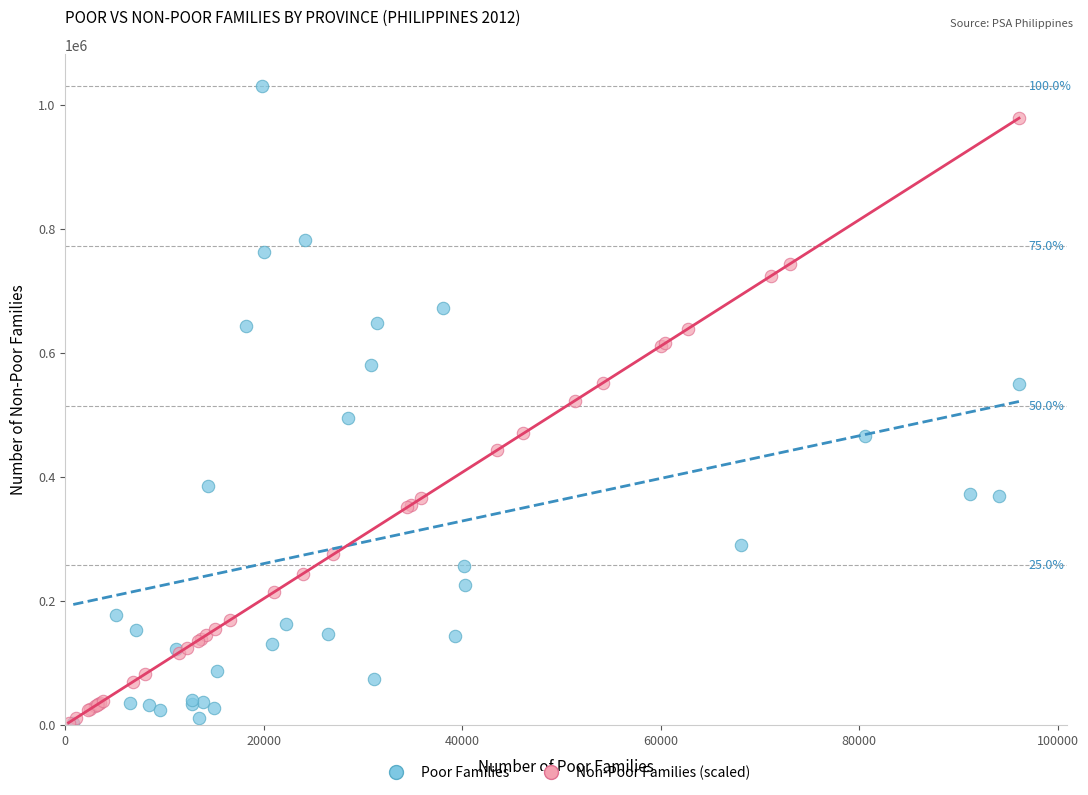

Which series has the widest spread of Y values?

Poor Families